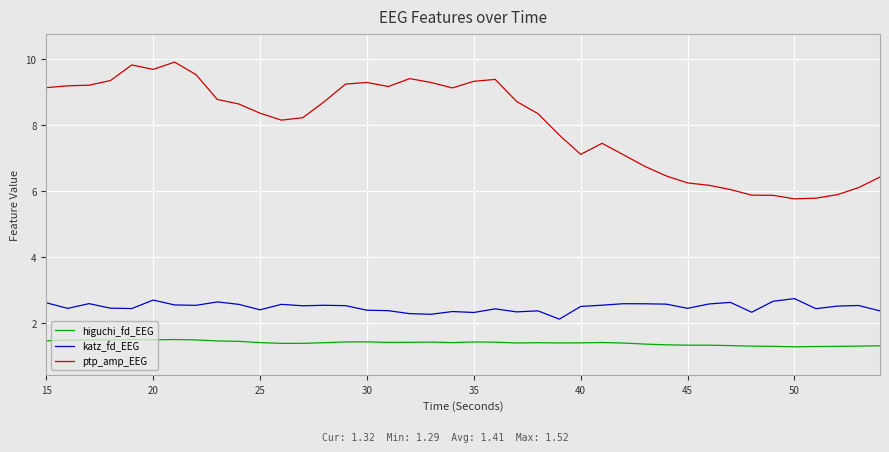

Count the number of data series in this chart.

3